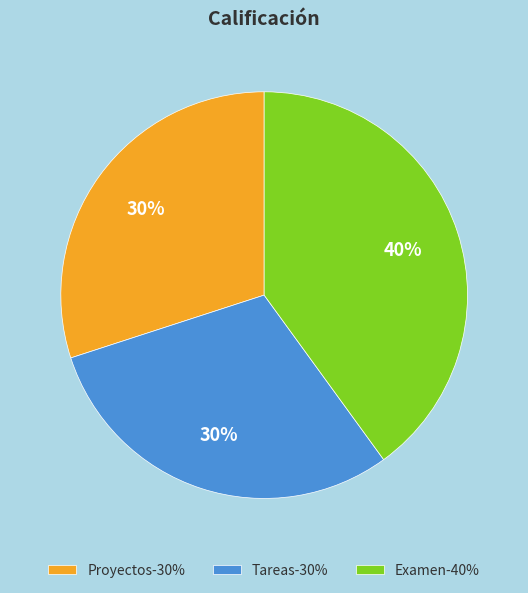

Is there any slice that represents more than half of the pie?

No